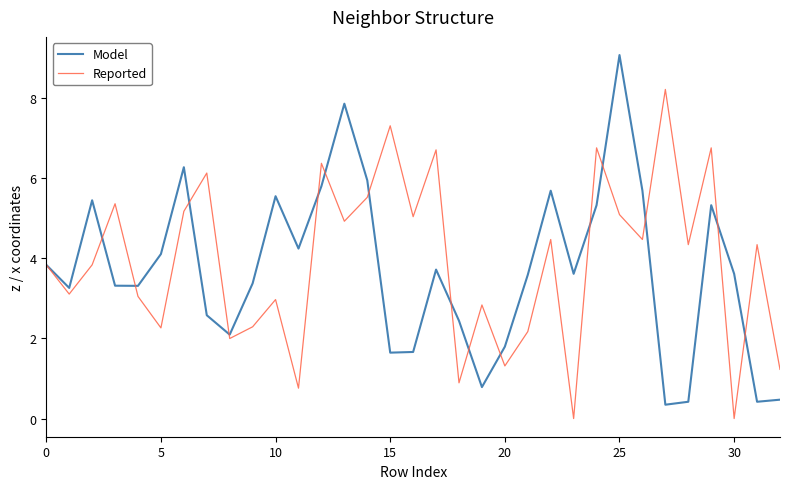

What is the average value of the Reported series?

3.9